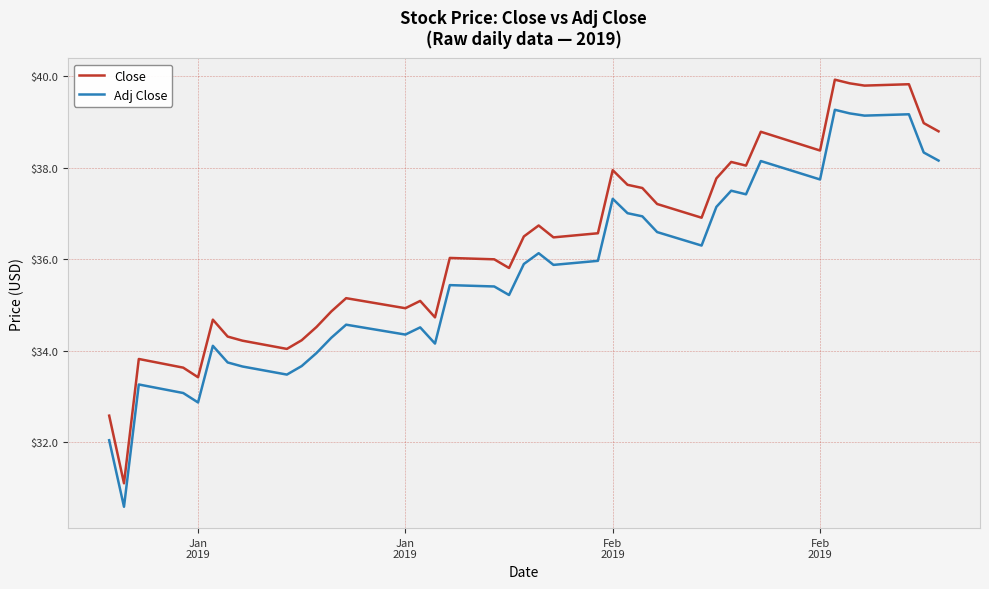

What is the difference between the second highest and second lowest values in the Close series?

7.3